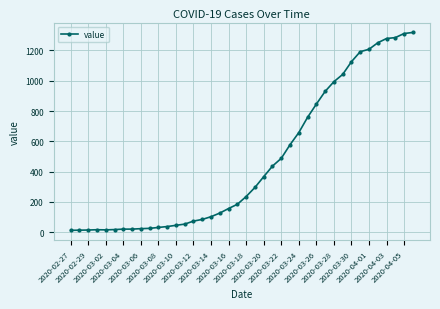

What is the greatest value displayed?

1319